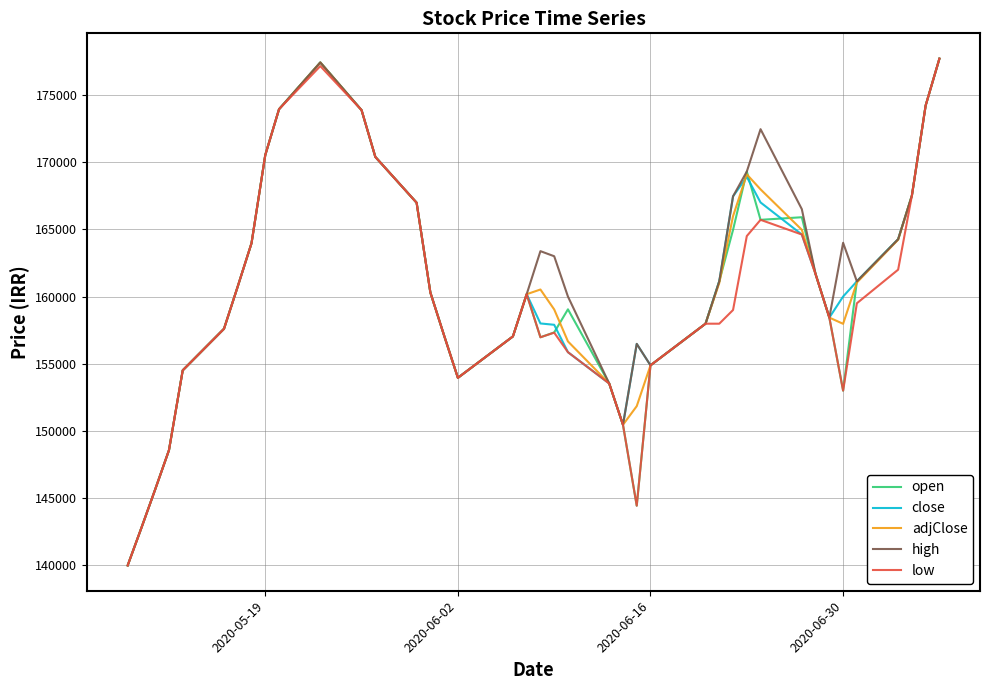

What is the smallest value displayed?

140000